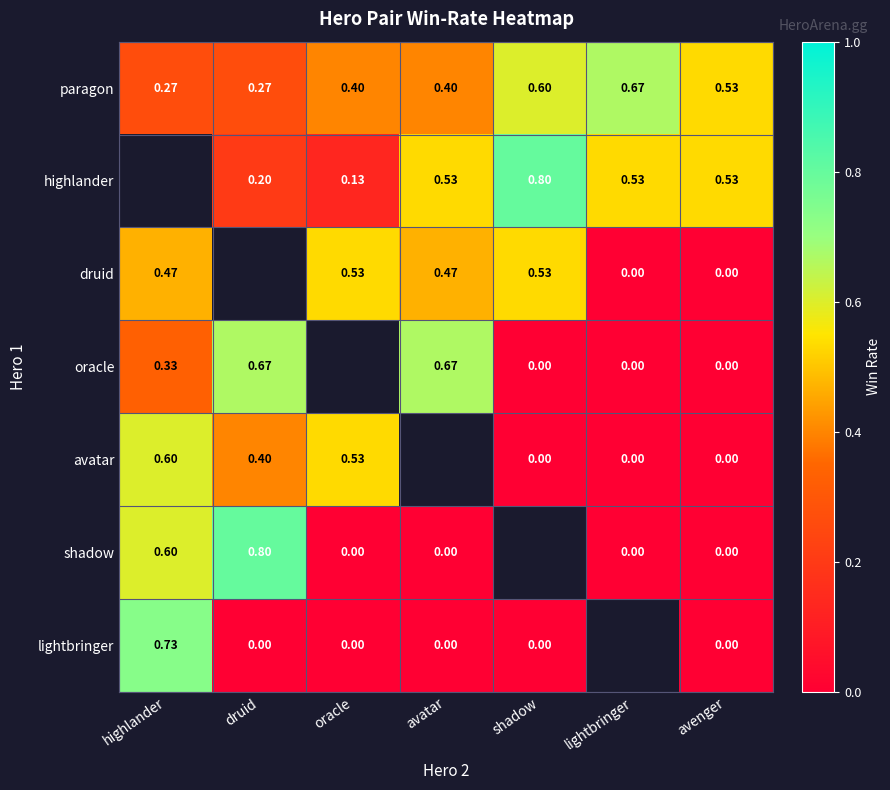

Which category has the lowest value across all series?

lightbringer